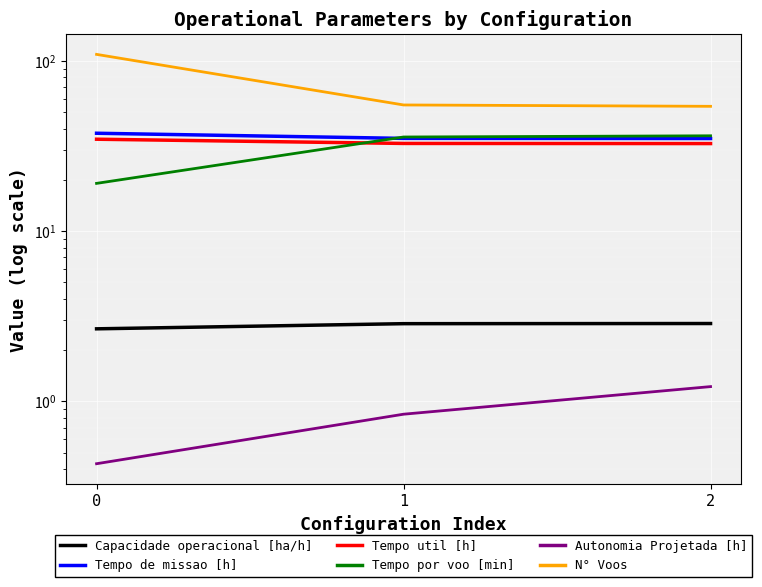

What is the lowest value of the Tempo de missao [h] series?

34.9